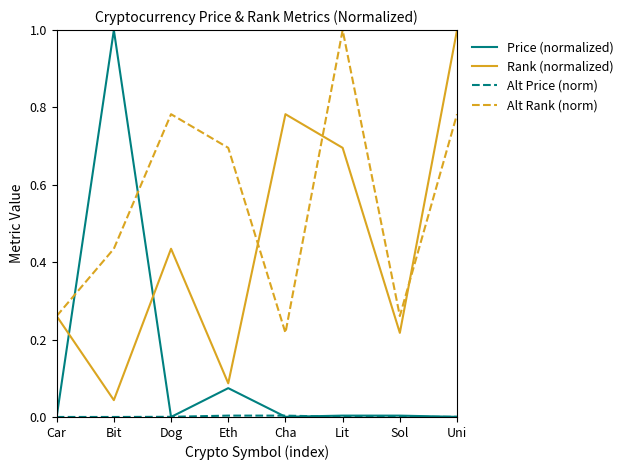

At which category is the sum across all series the highest?

Uni